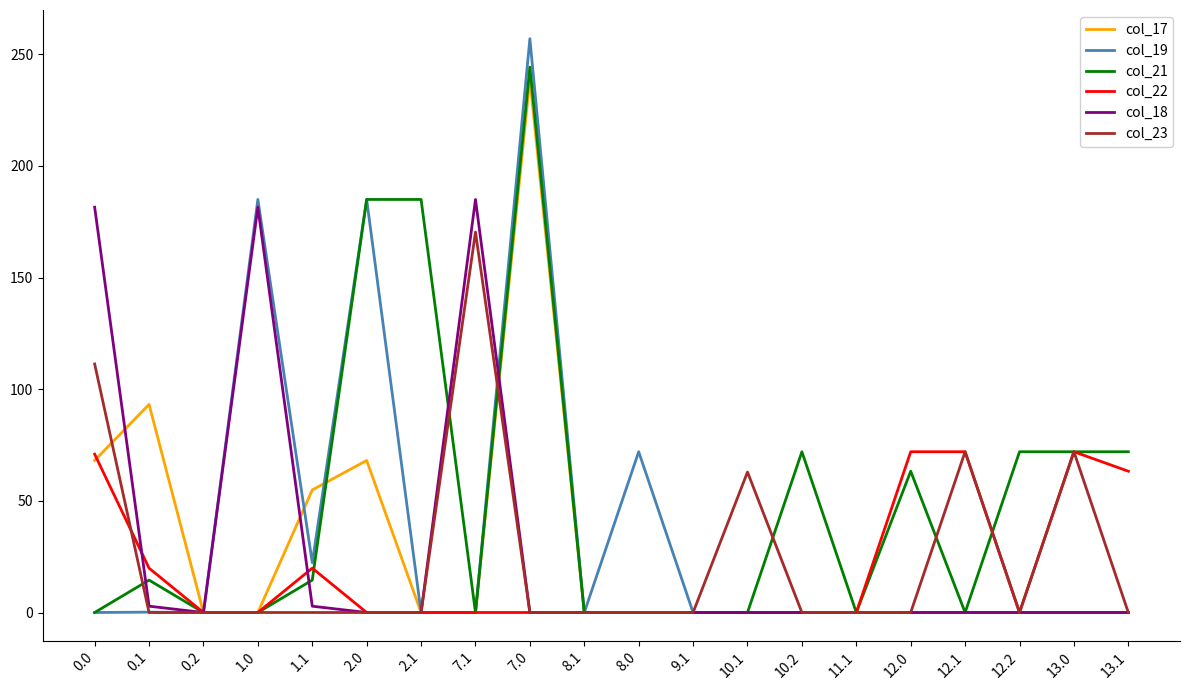

True or false: col_23 has a value of 0.0 at 10.2.

True